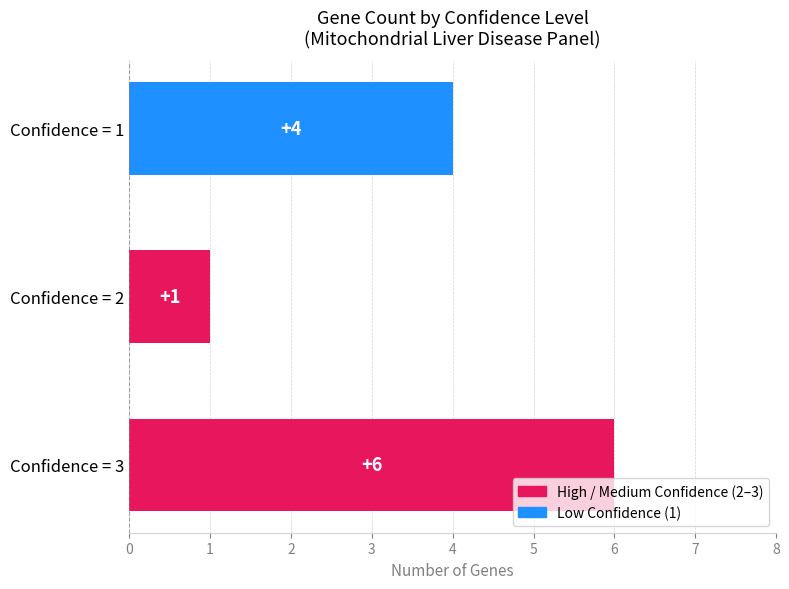

How many categories are shown in the chart?

3